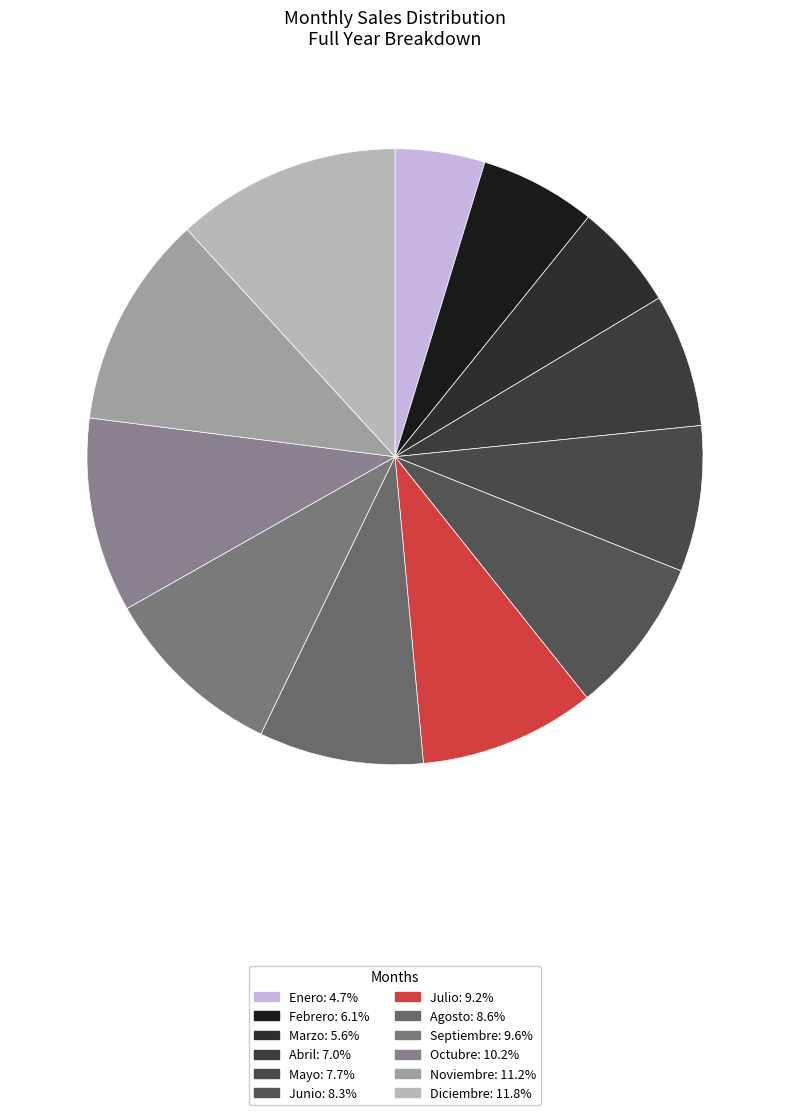

What percentage is the Febrero slice, to the nearest percent?

6%